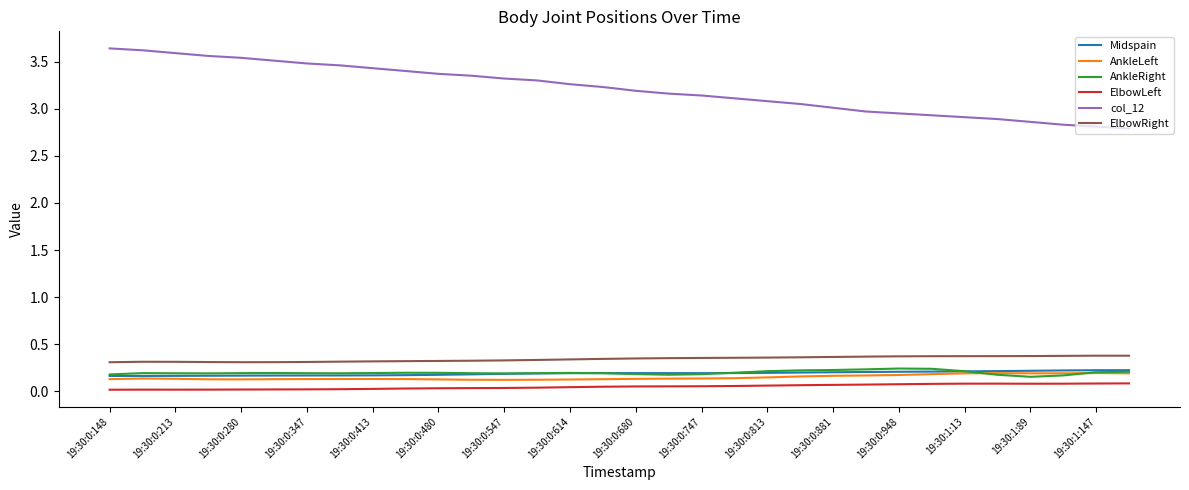

True or false: col_12 and AnkleRight intersect in this chart.

False